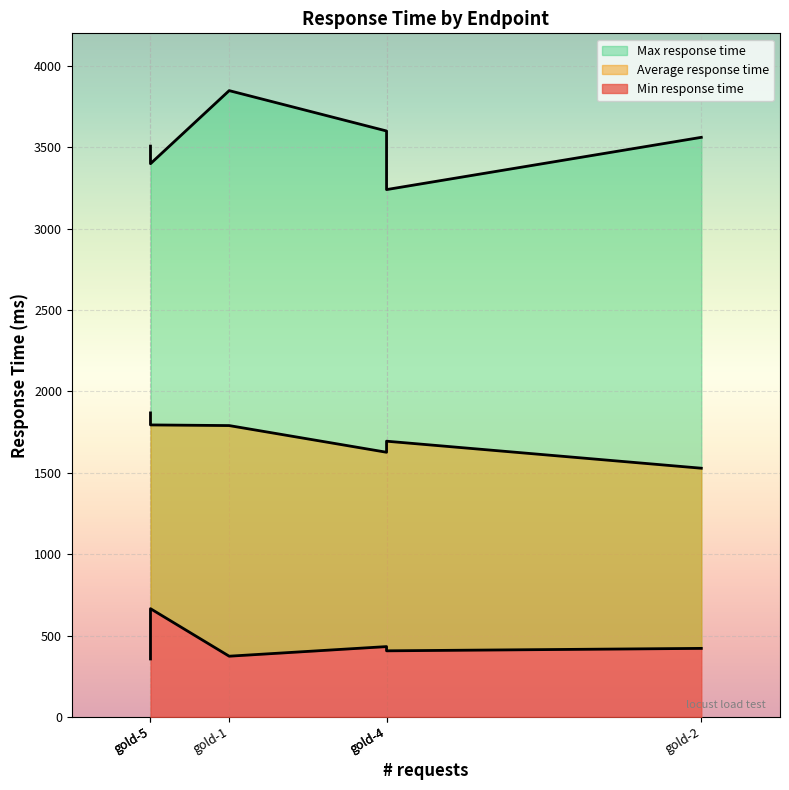

Rank the series by their average value, from lowest to highest.

Min response time, Average response time, Max response time